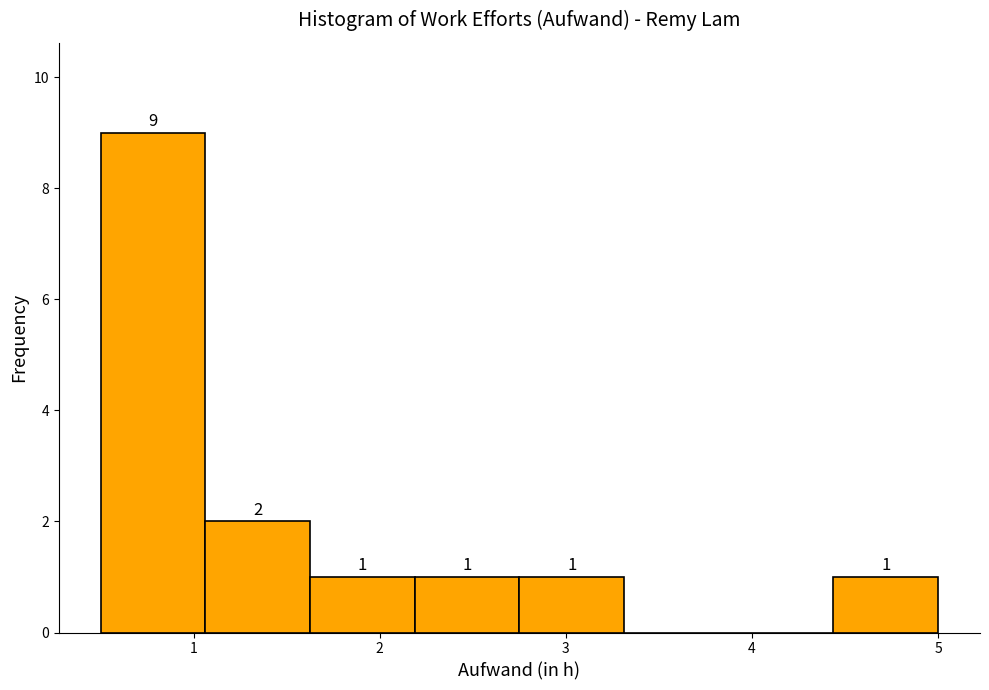

Which range on the x-axis has the tallest bar?

0.5 to 1.1